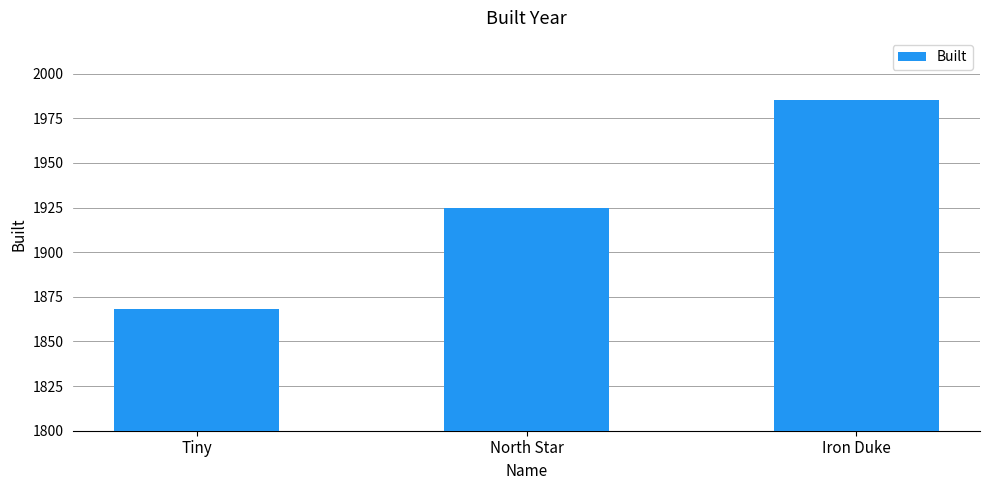

Reading left to right, extract all data points from this chart.

Tiny=1868	North Star=1925	Iron Duke=1985